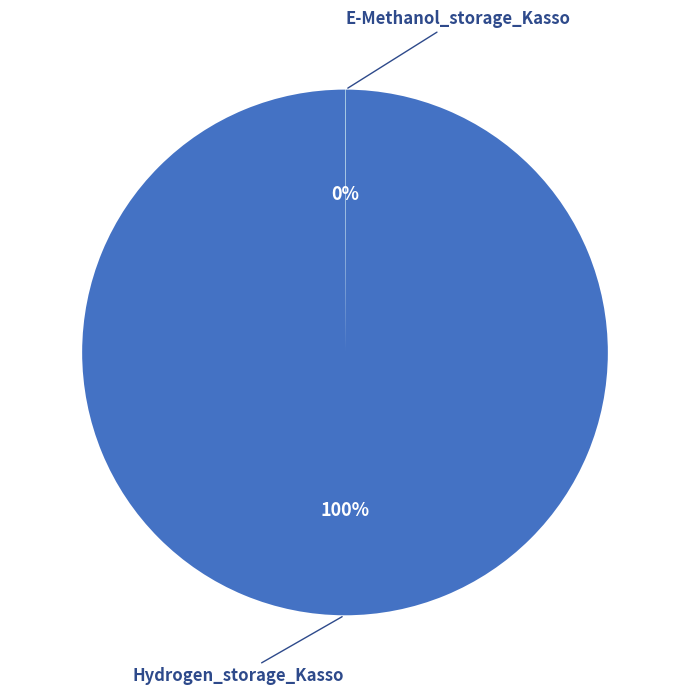

To the nearest percent, what percentage of the pie is Hydrogen_storage_Kasso?

100%